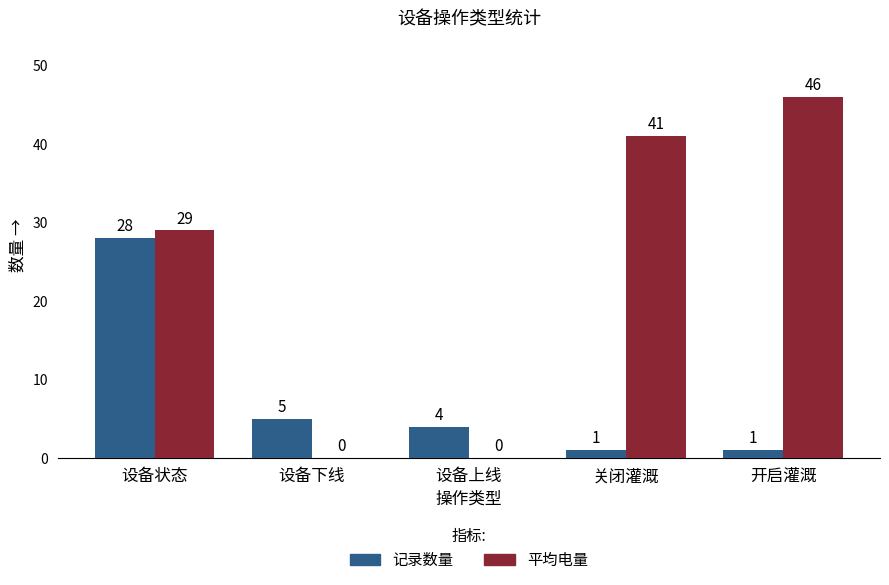

Which category has the highest value across all series?

开启灌溉